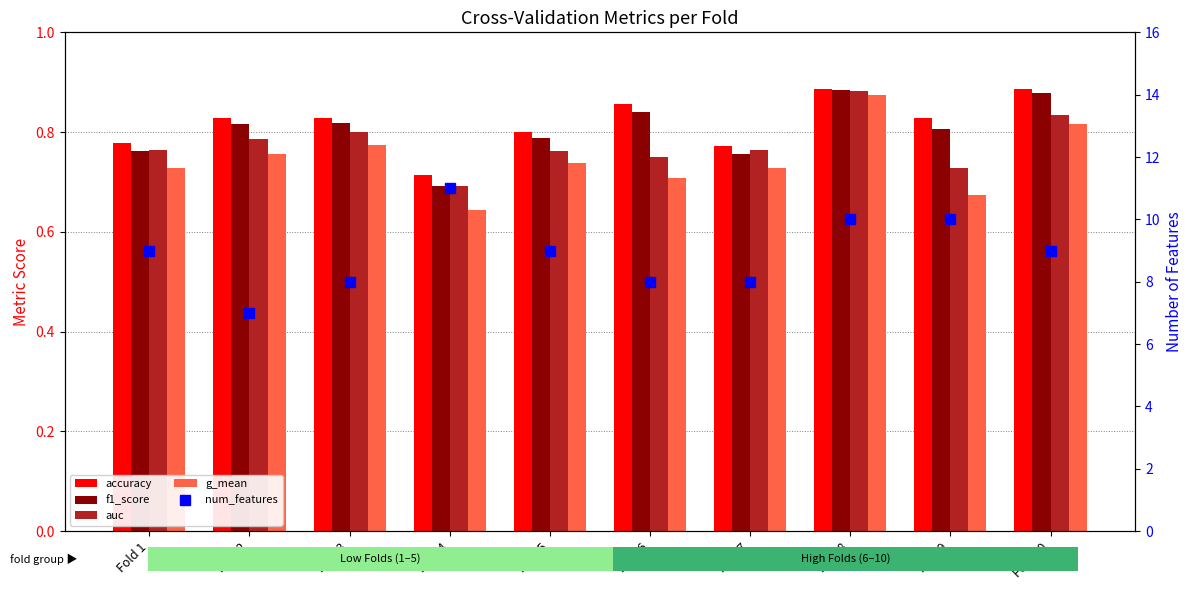

Reading right to left, list all the values displayed in this chart.

accuracy: Fold 10=0.9	Fold 9=0.8	Fold 8=0.9	Fold 7=0.8	Fold 6=0.9	Fold 5=0.8	Fold 4=0.7	Fold 3=0.8	Fold 2=0.8	Fold 1=0.8
f1_score: Fold 10=0.9	Fold 9=0.8	Fold 8=0.9	Fold 7=0.8	Fold 6=0.8	Fold 5=0.8	Fold 4=0.7	Fold 3=0.8	Fold 2=0.8	Fold 1=0.8
auc: Fold 10=0.8	Fold 9=0.7	Fold 8=0.9	Fold 7=0.8	Fold 6=0.8	Fold 5=0.8	Fold 4=0.7	Fold 3=0.8	Fold 2=0.8	Fold 1=0.8
g_mean: Fold 10=0.8	Fold 9=0.7	Fold 8=0.9	Fold 7=0.7	Fold 6=0.7	Fold 5=0.7	Fold 4=0.6	Fold 3=0.8	Fold 2=0.8	Fold 1=0.7
num_features: Fold 10=9.0	Fold 9=10.0	Fold 8=10.0	Fold 7=8.0	Fold 6=8.0	Fold 5=9.0	Fold 4=11.0	Fold 3=8.0	Fold 2=7.0	Fold 1=9.0